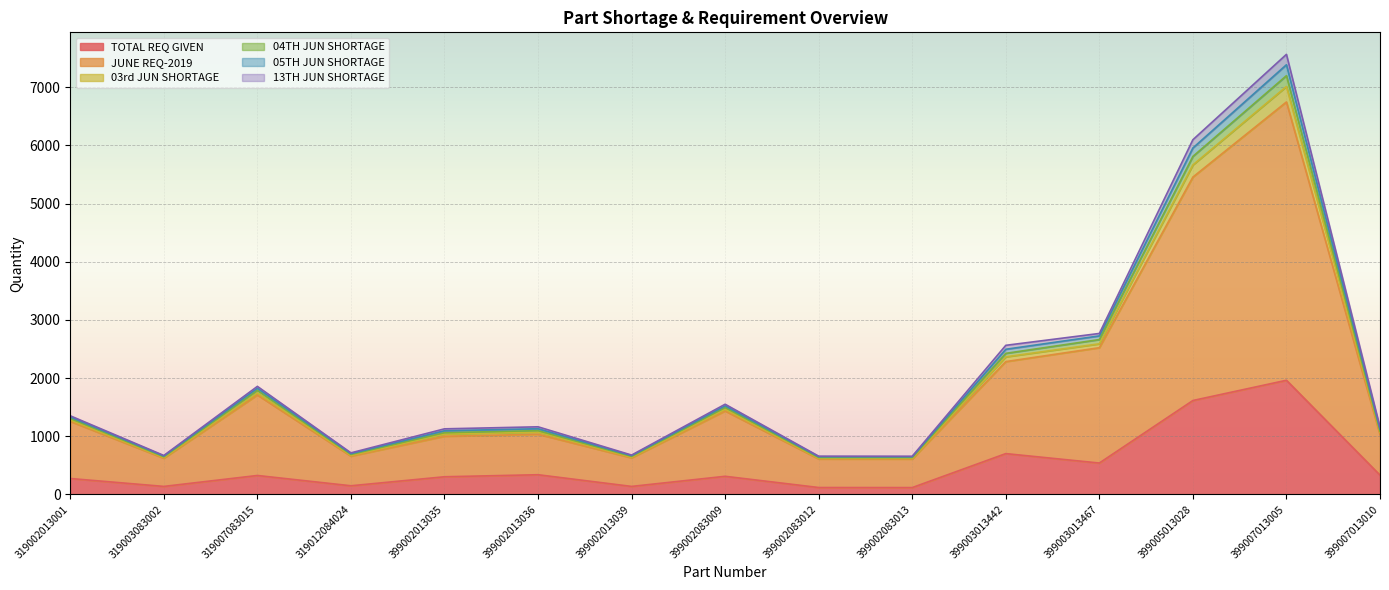

Which label corresponds to the largest value in the chart?

399007013005